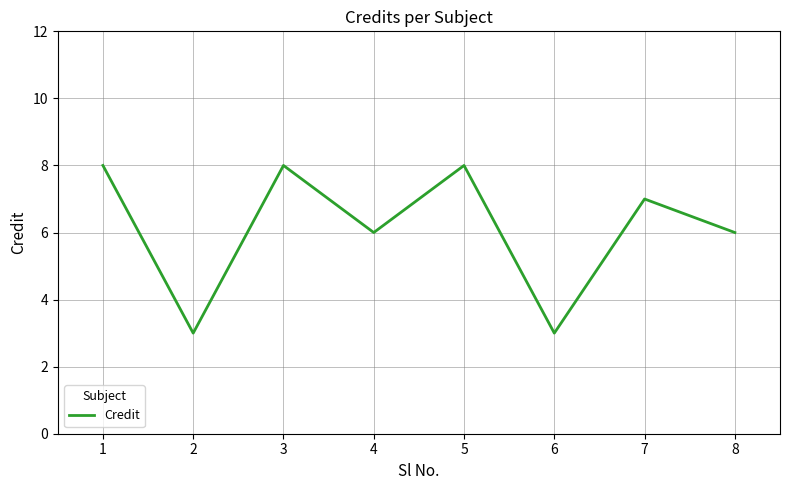

How many lines are shown in the chart?

1